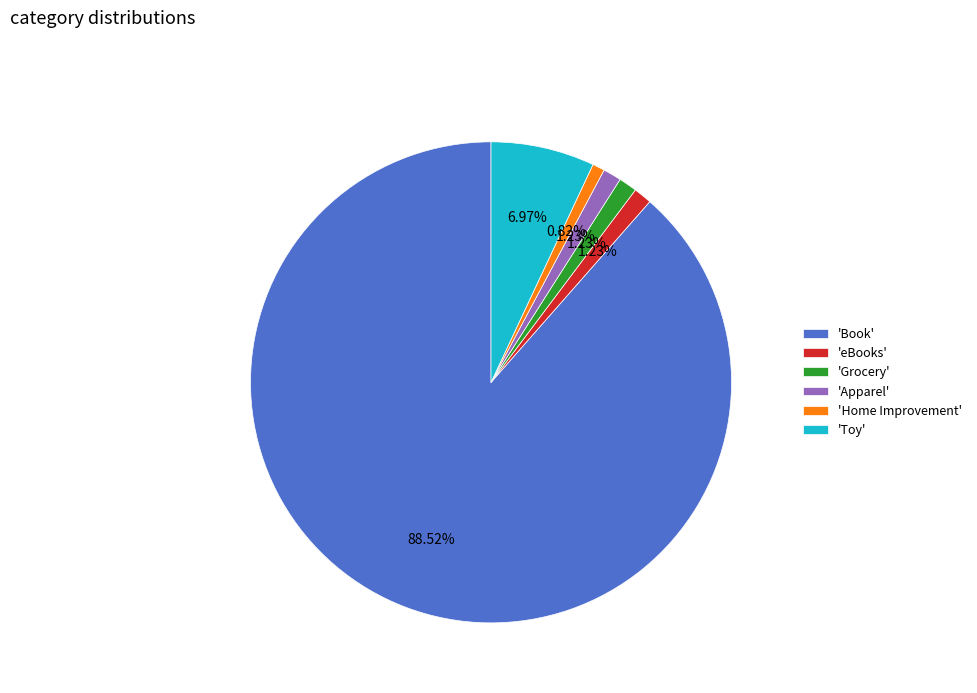

Which has a higher value, 'Book' or 'Grocery'?

'Book'